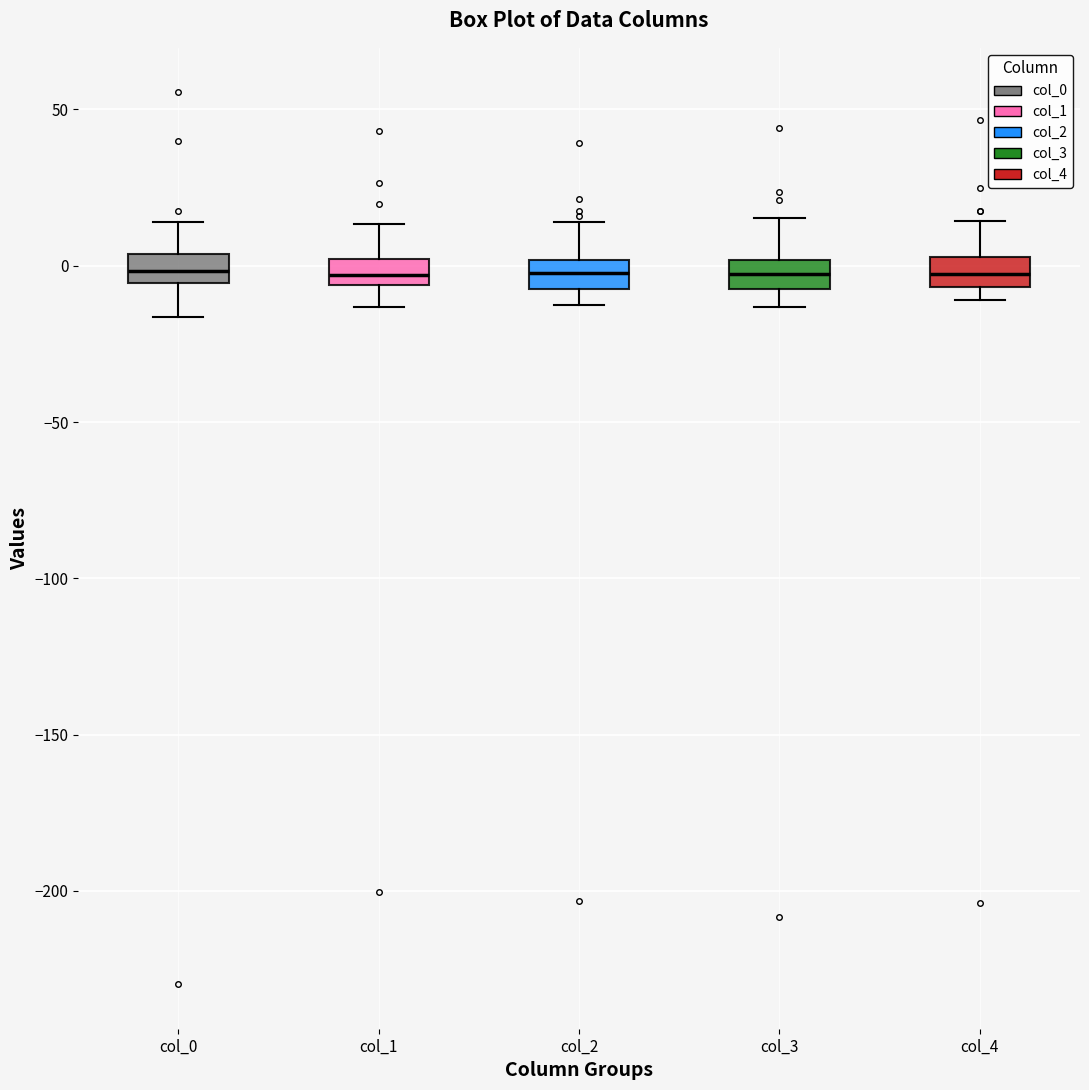

Where is the upper edge of the box for col_3 on the y-axis? The values are not printed on the chart, so give them approximately, as read against the axis.

0